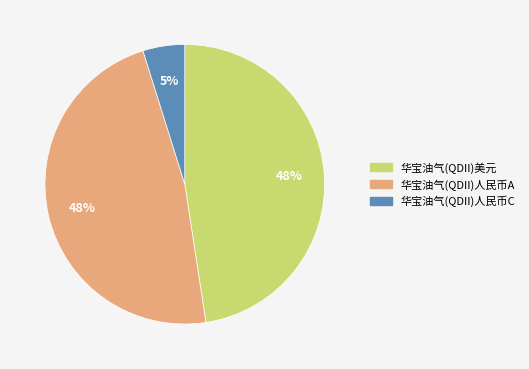

True or false: 华宝油气(QDII)美元 accounts for 48% of the total.

True